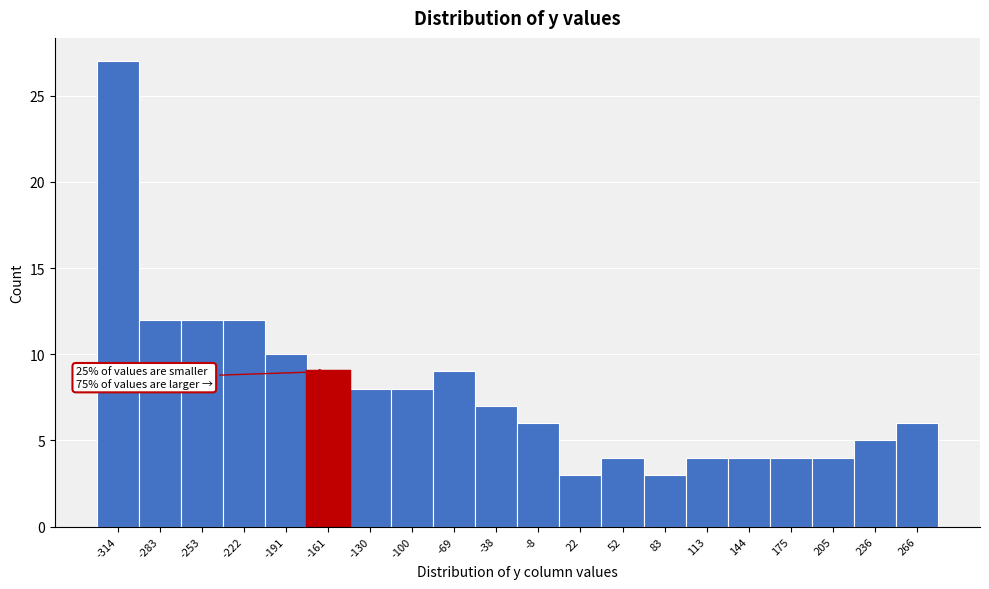

Reading left to right, extract all data points from this chart.

-314=27	-283=12	-253=12	-222=12	-191=10	-161=9	-130=8	-100=8	-69=9	-38=7	-8=6	22=3	52=4	83=3	113=4	144=4	175=4	205=4	236=5	266=6